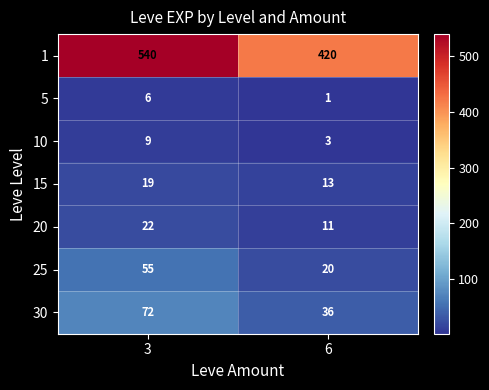

What is the spread (max minus min) of values at 6?

419